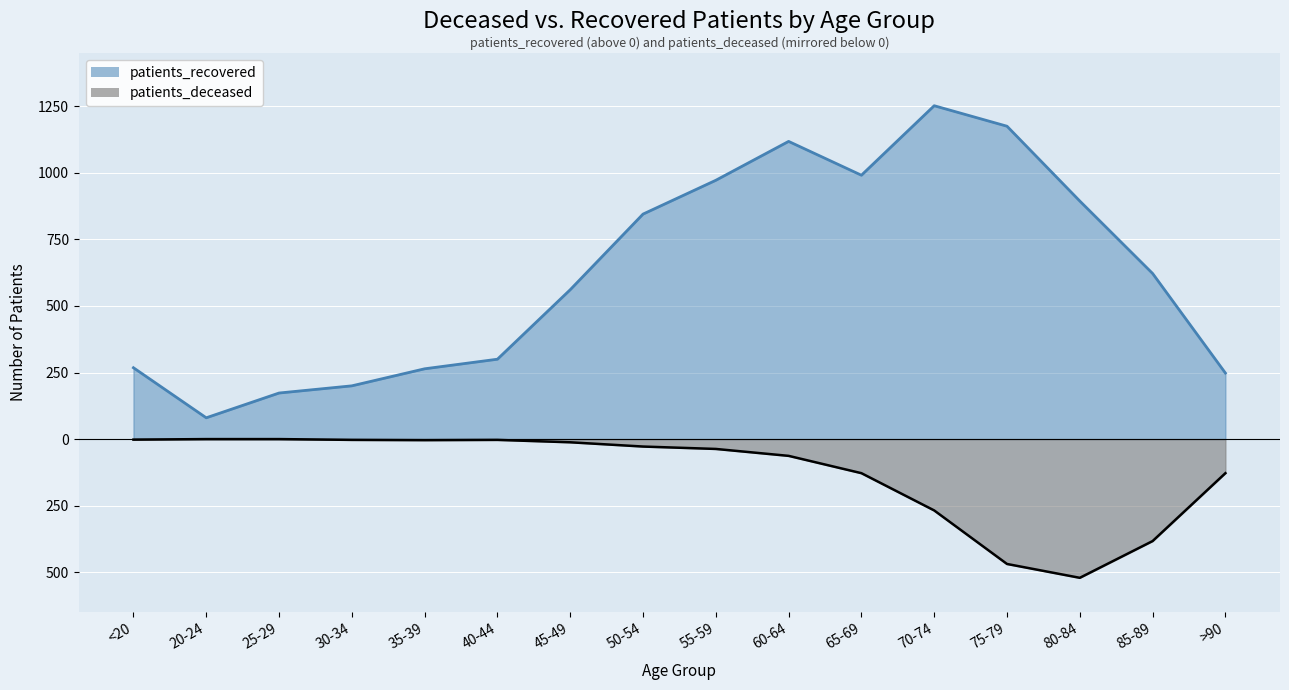

What is the difference between the highest and lowest values at 65-69?

1119